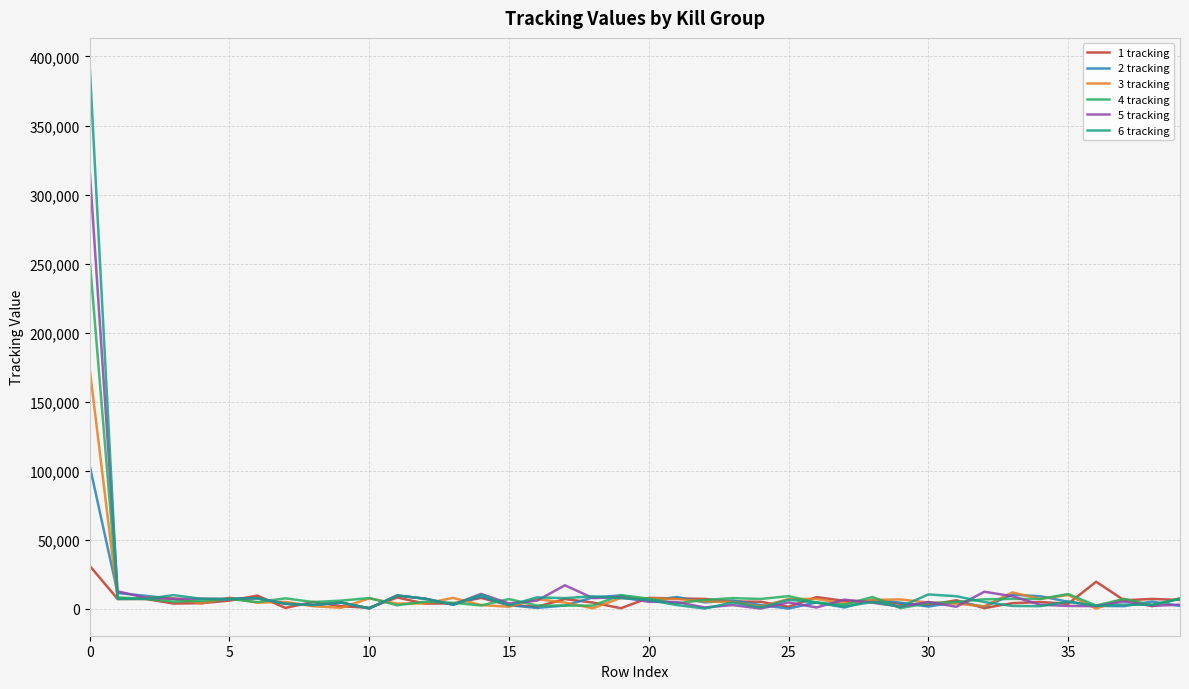

What are all the series names shown in the legend?

1 tracking, 2 tracking, 3 tracking, 4 tracking, 5 tracking, 6 tracking